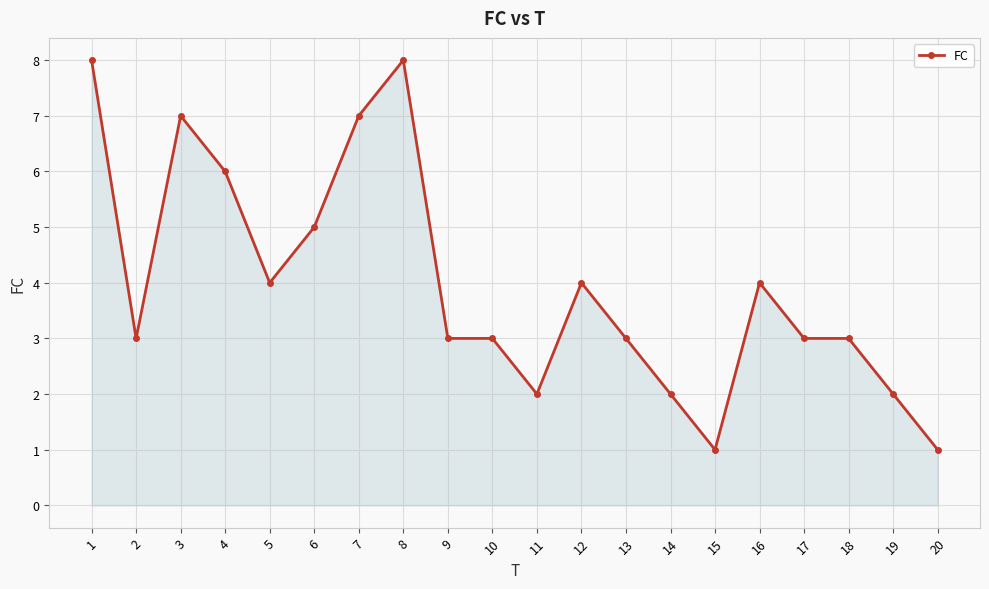

Reading right to left, what are all the values shown in this chart?

20=1	19=2	18=3	17=3	16=4	15=1	14=2	13=3	12=4	11=2	10=3	9=3	8=8	7=7	6=5	5=4	4=6	3=7	2=3	1=8